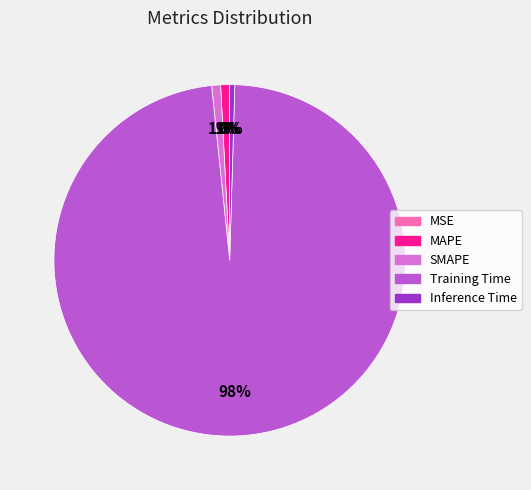

The Inference Time slice represents 0% of the pie. True or false?

True